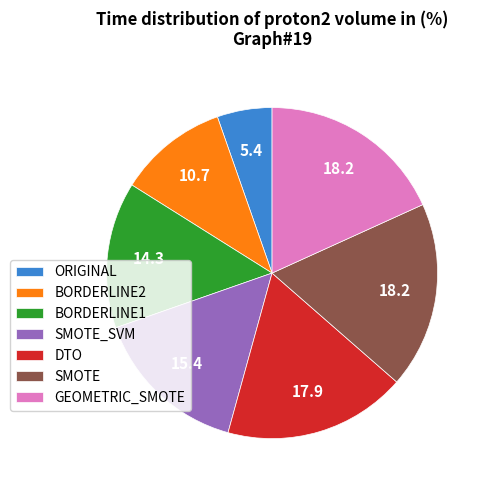

What is the smallest slice in the pie chart?

ORIGINAL